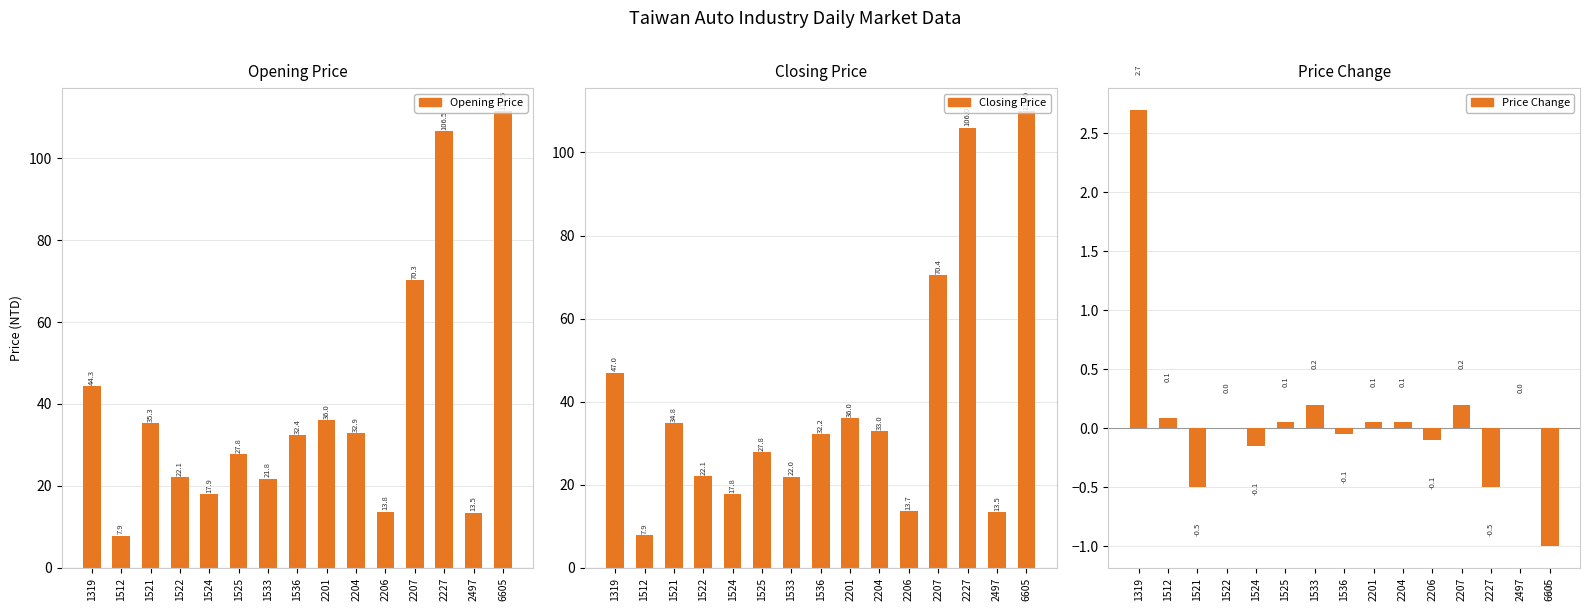

At how many categories does at least one series exceed 49?

3